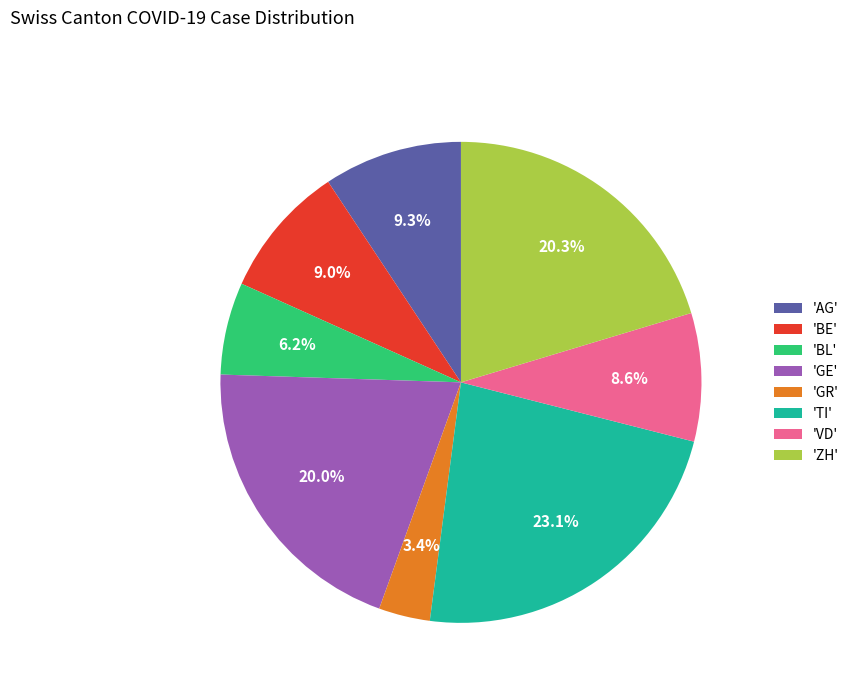

Between 'GR' and 'BL', which is larger?

'BL'